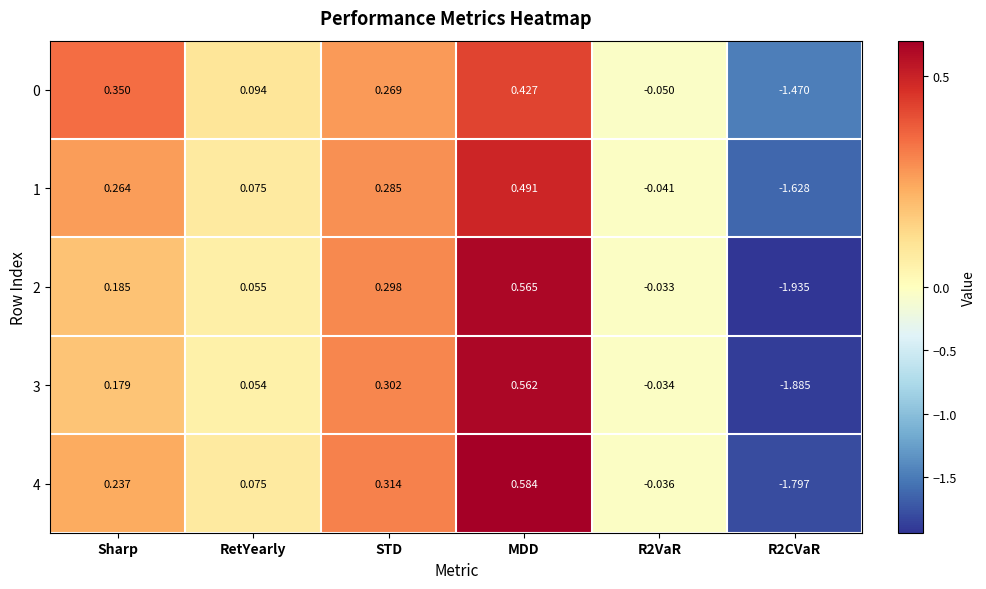

How many series are shown in this chart?

5